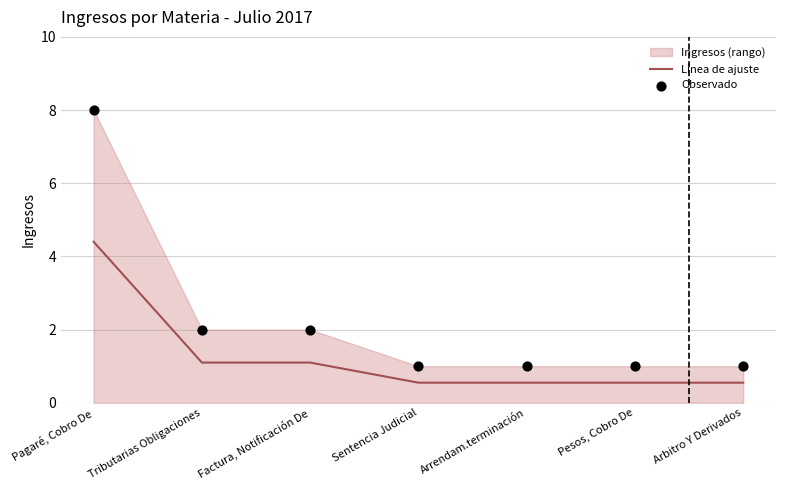

What is the maximum value for Línea de ajuste?

4.4